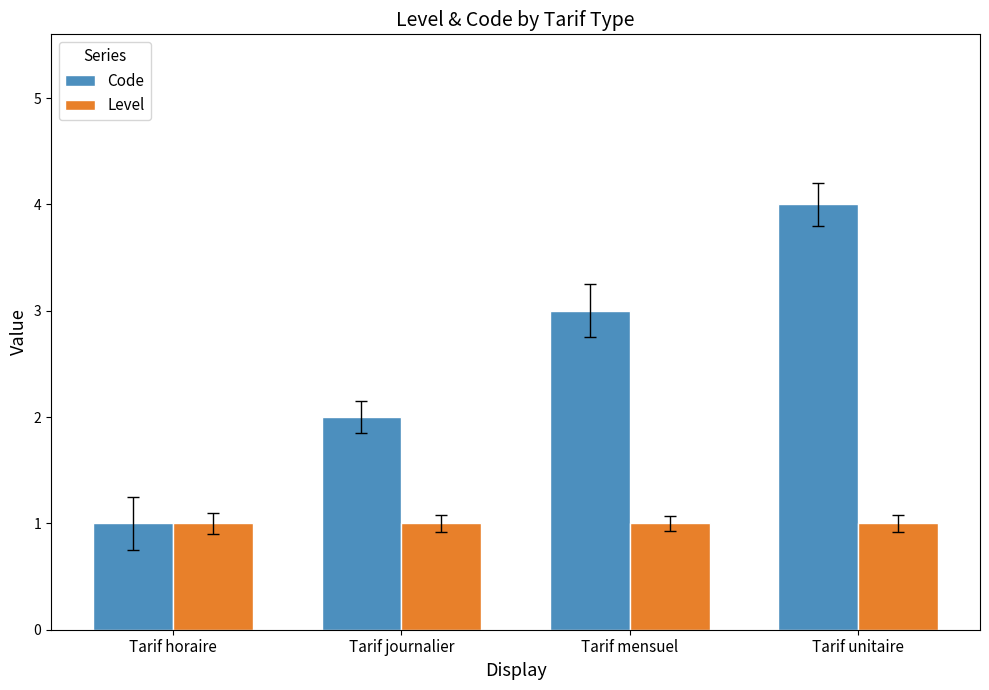

At Tarif unitaire, list the series in order from largest to smallest.

Code, Level